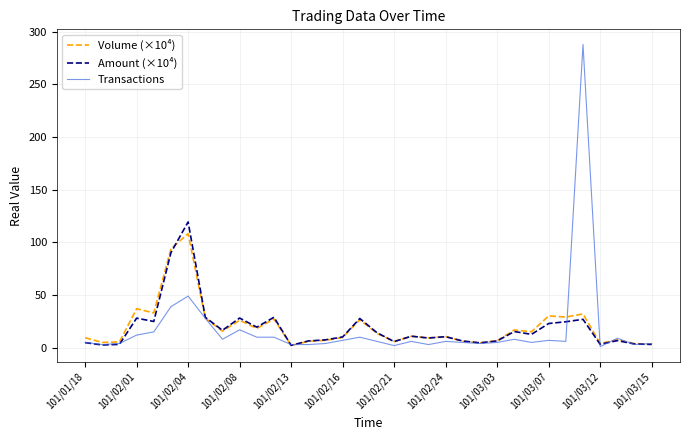

What is the highest value of the Transactions series?

288.0